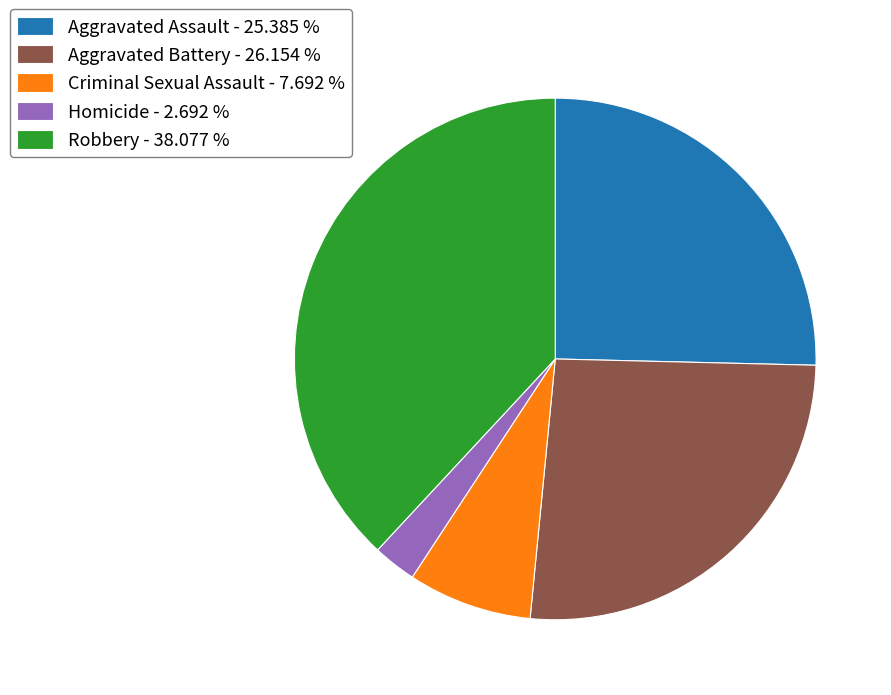

Is there any slice that represents more than half of the pie?

No